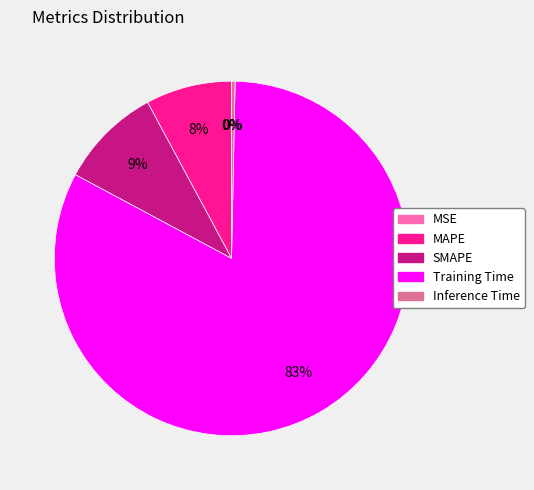

To the nearest percent, what is the average slice percentage?

20%